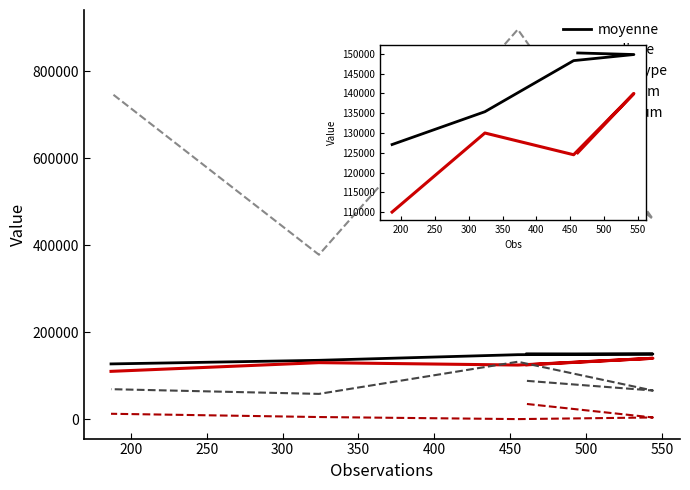

True or false: moyenne and minimum intersect in this chart.

False